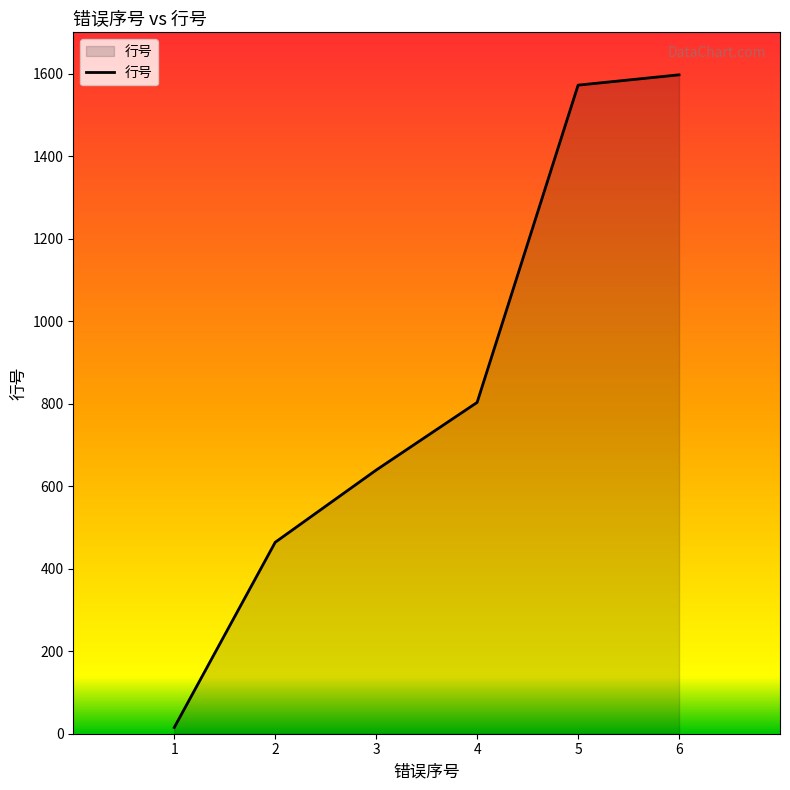

What is the difference between the maximum and minimum values?

1582